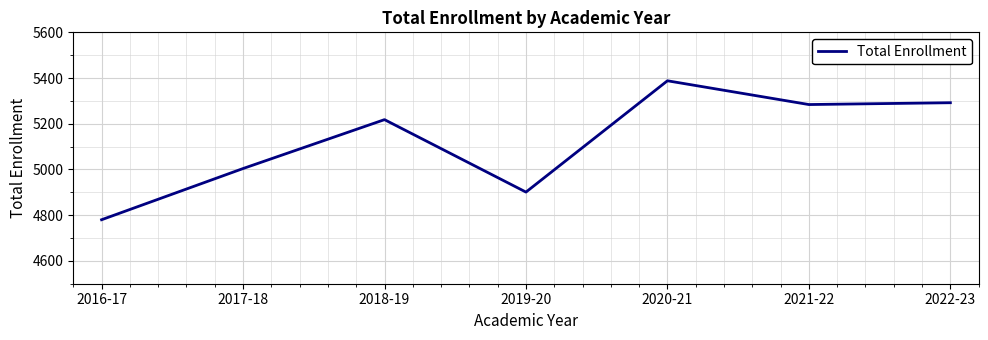

The value at 2020-21 is 1144. True or false?

False